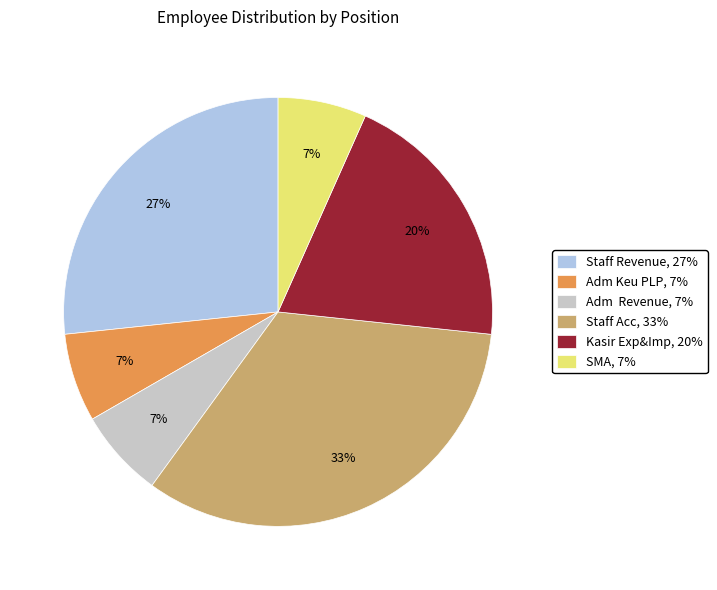

To the nearest percent, what is the average slice percentage?

17%